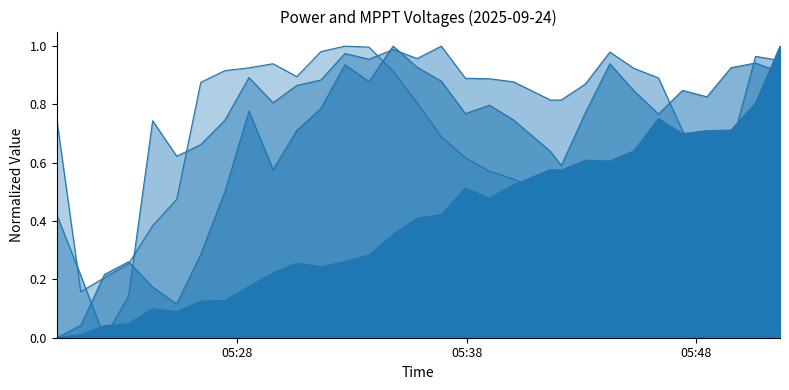

What is the value of the V MPPT 3(V) point at the 26th from the left?

0.4